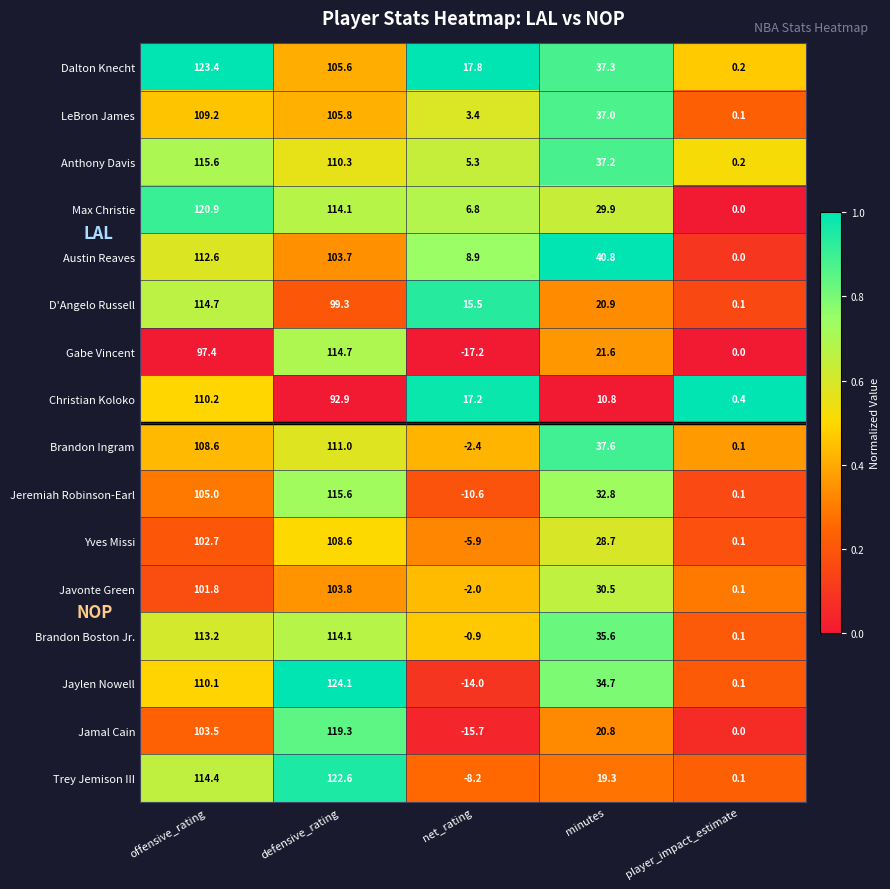

How many data points does each series have?

5